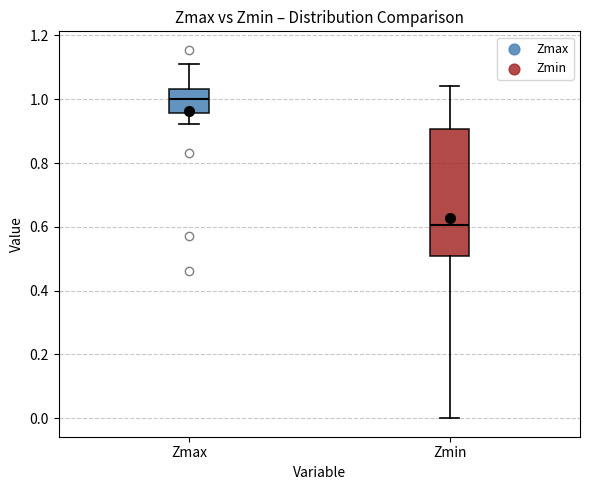

Reading left to right, transcribe this box plot: for each box, give where its median line is, the range the box spans, and where its two whiskers end, as read against the y-axis. The values are not printed on the chart, so give them approximately, as read against the axis.

Zmax: median 1.00, box 0.96 to 1.04, whiskers 0.92 to 1.10
Zmin: median 0.60, box 0.50 to 0.90, whiskers 0.00 to 1.04